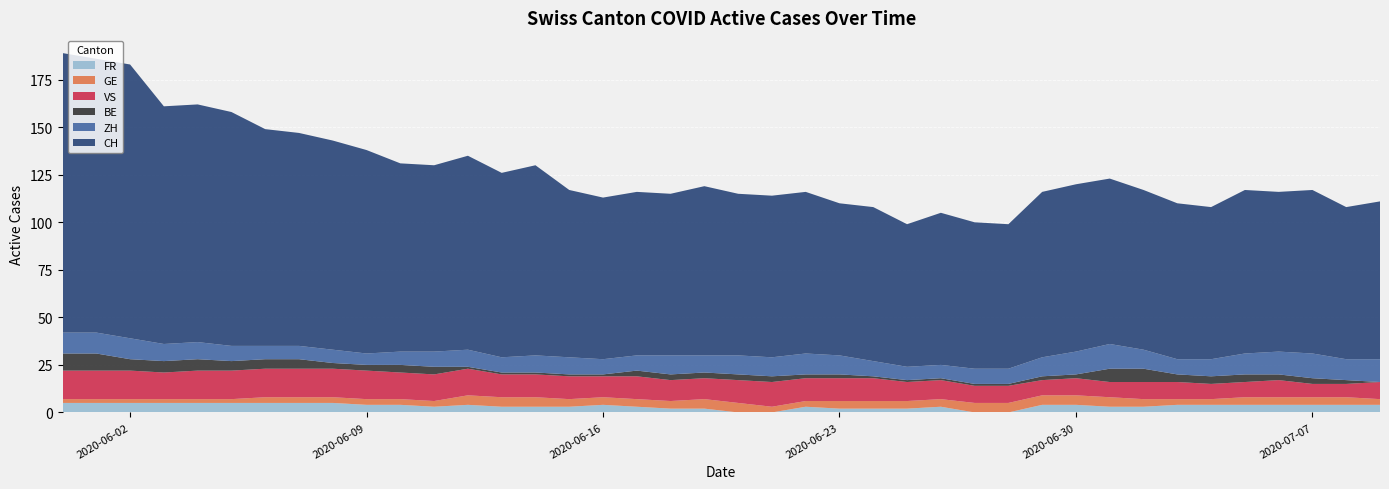

Reading left to right, transcribe all the data shown in this chart.

CH: 0=147	1=144	2=144	3=125	4=125	5=123	6=114	7=112	8=110	9=107	10=99	11=98	12=102	13=97	14=100	15=88	16=85	17=86	18=85	19=89	20=85	21=85	22=85	23=80	24=81	25=75	26=80	27=77	28=76	29=87	30=88	31=87	32=84	33=82	34=80	35=86	36=84	37=86	38=80	39=83
ZH: 0=11	1=11	2=11	3=9	4=9	5=8	6=7	7=7	8=7	9=6	10=7	11=8	12=9	13=8	14=9	15=9	16=8	17=8	18=10	19=9	20=10	21=10	22=11	23=10	24=8	25=7	26=7	27=8	28=8	29=10	30=12	31=13	32=10	33=8	34=9	35=11	36=12	37=13	38=11	39=12
GE: 0=2	1=2	2=2	3=2	4=2	5=2	6=3	7=3	8=3	9=3	10=3	11=3	12=5	13=5	14=5	15=4	16=4	17=4	18=4	19=5	20=5	21=3	22=3	23=4	24=4	25=4	26=4	27=5	28=5	29=5	30=5	31=5	32=4	33=3	34=3	35=4	36=4	37=4	38=4	39=3
VS: 0=15	1=15	2=15	3=14	4=15	5=15	6=15	7=15	8=15	9=15	10=14	11=14	12=14	13=12	14=12	15=12	16=11	17=12	18=11	19=11	20=12	21=13	22=12	23=12	24=12	25=10	26=10	27=9	28=9	29=8	30=9	31=8	32=9	33=9	34=8	35=8	36=9	37=7	38=7	39=9
FR: 0=5	1=5	2=5	3=5	4=5	5=5	6=5	7=5	8=5	9=4	10=4	11=3	12=4	13=3	14=3	15=3	16=4	17=3	18=2	19=2	20=0	21=0	22=3	23=2	24=2	25=2	26=3	27=0	28=0	29=4	30=4	31=3	32=3	33=4	34=4	35=4	36=4	37=4	38=4	39=4
BE: 0=9	1=9	2=6	3=6	4=6	5=5	6=5	7=5	8=3	9=3	10=4	11=4	12=1	13=1	14=1	15=1	16=1	17=3	18=3	19=3	20=3	21=3	22=2	23=2	24=1	25=1	26=1	27=1	28=1	29=2	30=2	31=7	32=7	33=4	34=4	35=4	36=3	37=3	38=2	39=0